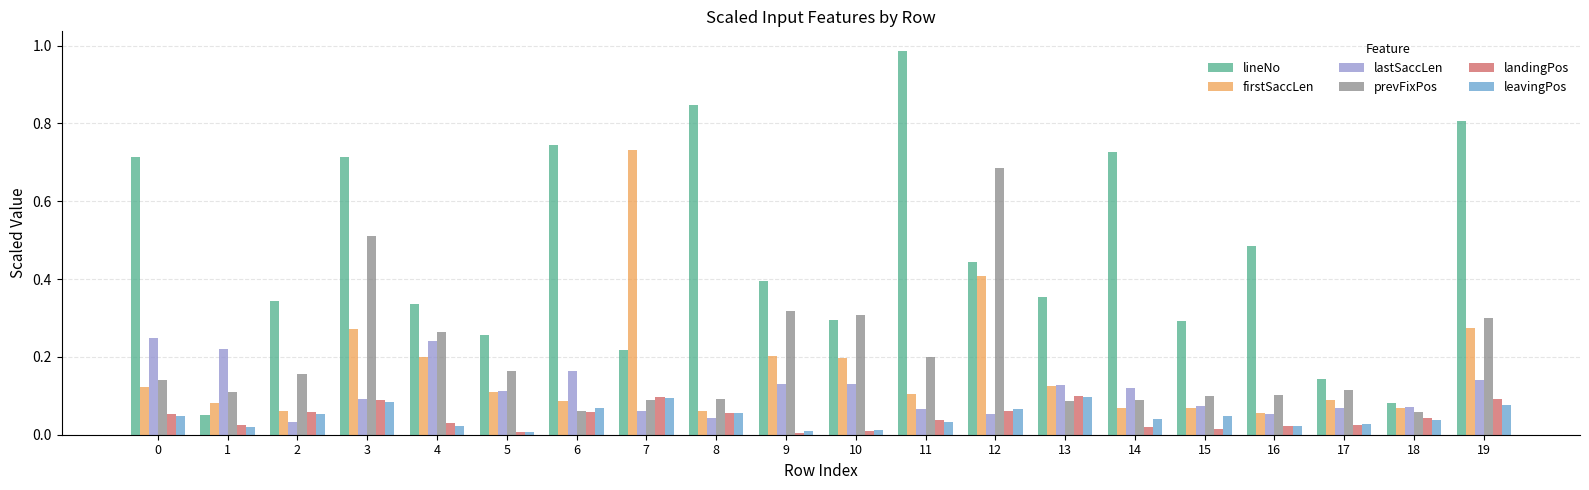

Which category has the highest value across all series?

11